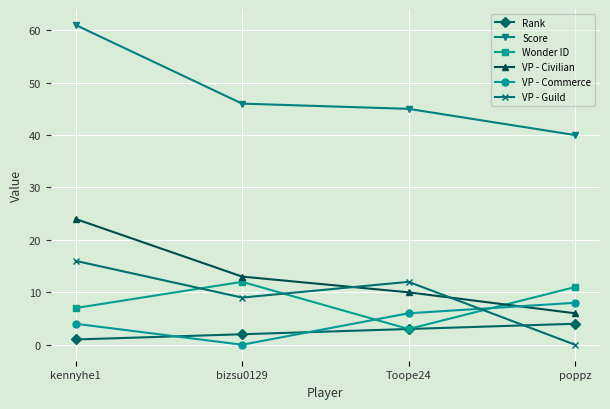

Does the chart have visible grid lines?

Yes